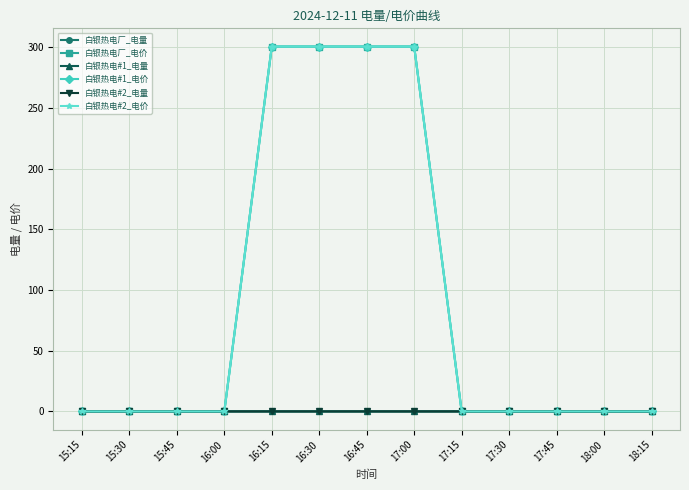

Reading left to right, what are all the values shown in this chart?

白银热电厂_电量: 0.0	0.0	0.0	0.0	-0.0	-0.0	-0.0	-0.0	0.0	0.0	0.0	0.0	0.0
白银热电厂_电价: 0.0	0.0	0.0	0.0	300.4	300.4	300.4	300.4	0.0	0.0	0.0	0.0	0.0
白银热电#1_电量: 0.0	0.0	0.0	0.0	-0.0	-0.0	-0.0	-0.0	0.0	0.0	0.0	0.0	0.0
白银热电#1_电价: 0.0	0.0	0.0	0.0	300.4	300.4	300.4	300.4	0.0	0.0	0.0	0.0	0.0
白银热电#2_电量: 0.0	0.0	0.0	0.0	-0.0	-0.0	-0.0	-0.0	0.0	0.0	0.0	0.0	0.0
白银热电#2_电价: 0.0	0.0	0.0	0.0	300.4	300.4	300.4	300.4	0.0	0.0	0.0	0.0	0.0